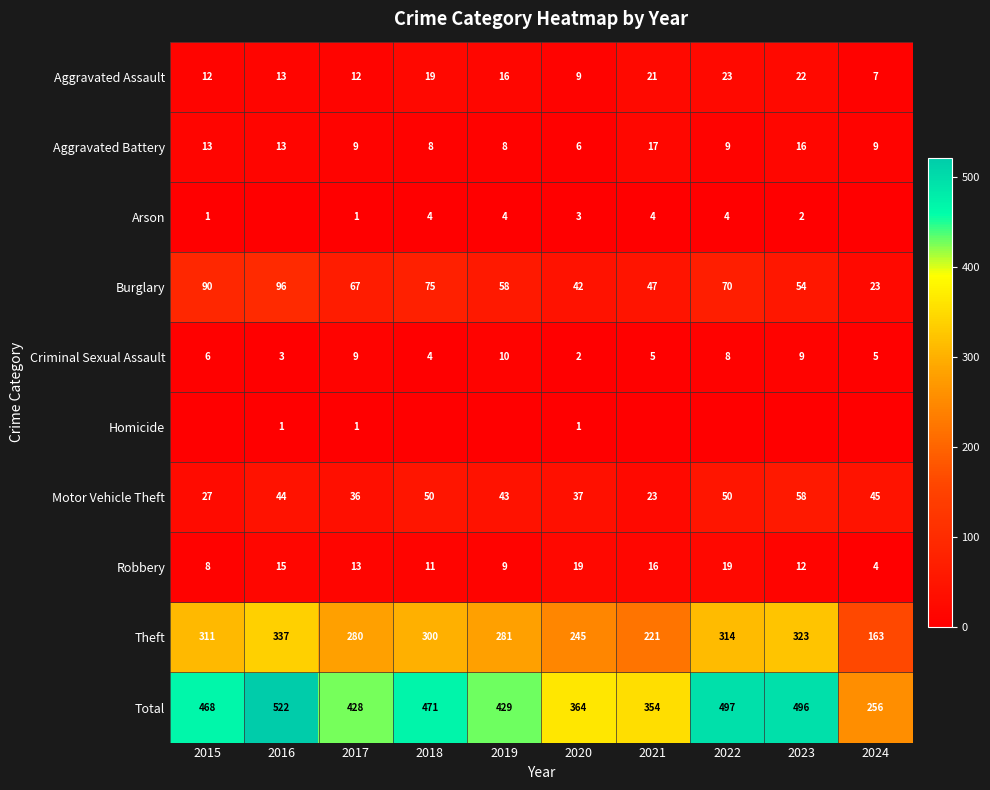

What is the maximum value for Total?

522